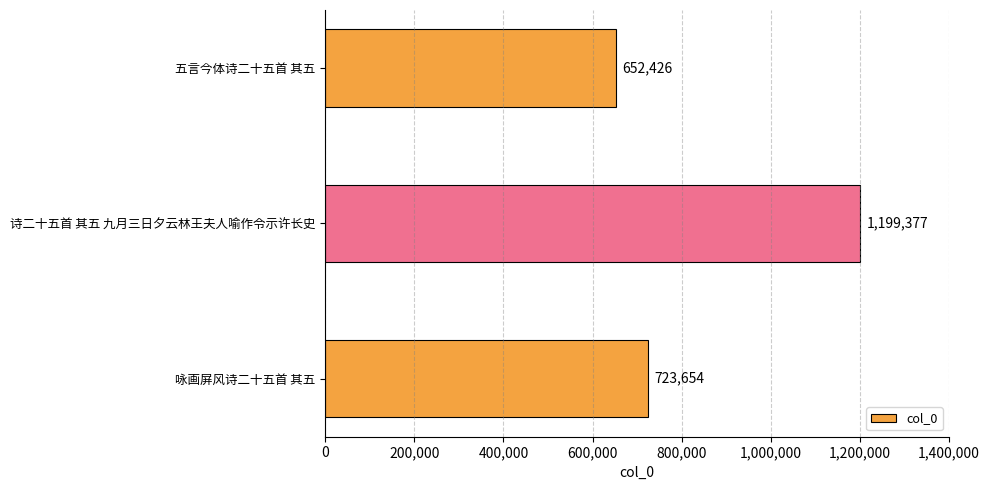

Reading bottom to top, transcribe all the data shown in this chart.

咏画屏风诗二十五首 其五=723654	诗二十五首 其五 九月三日夕云林王夫人喻作令示许长史=1199377	五言今体诗二十五首 其五=652426